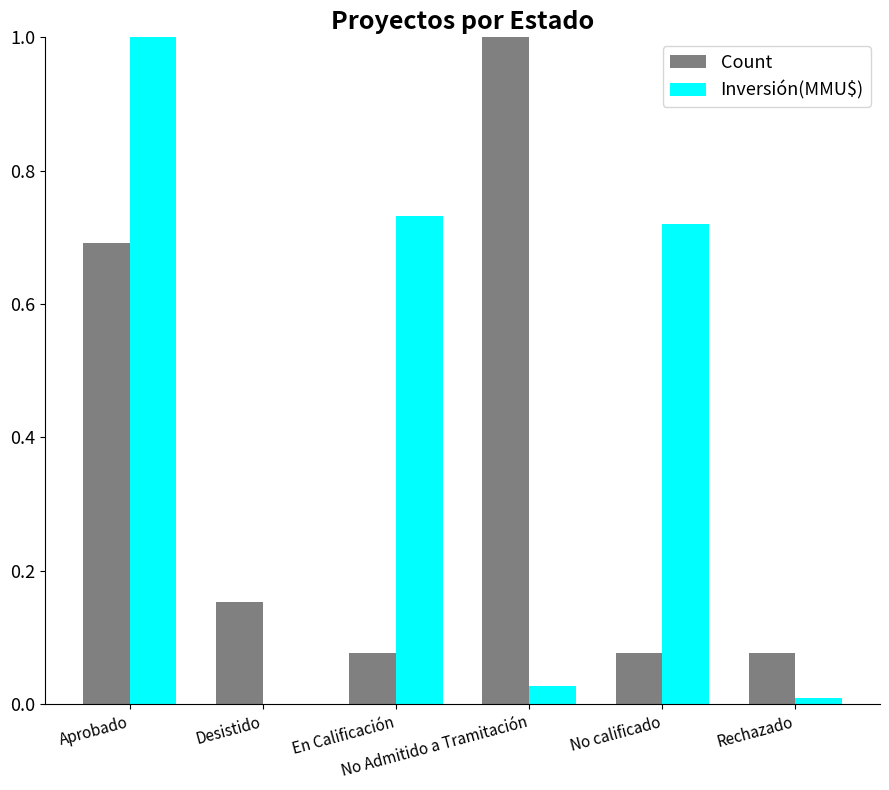

What is the sum of all Count values?

2.1